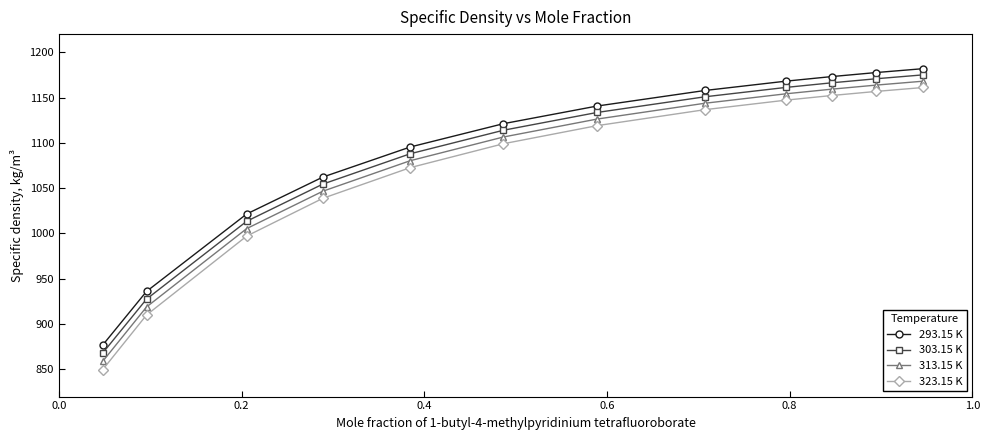

What are all the series names shown in the legend?

293.15 K, 303.15 K, 313.15 K, 323.15 K